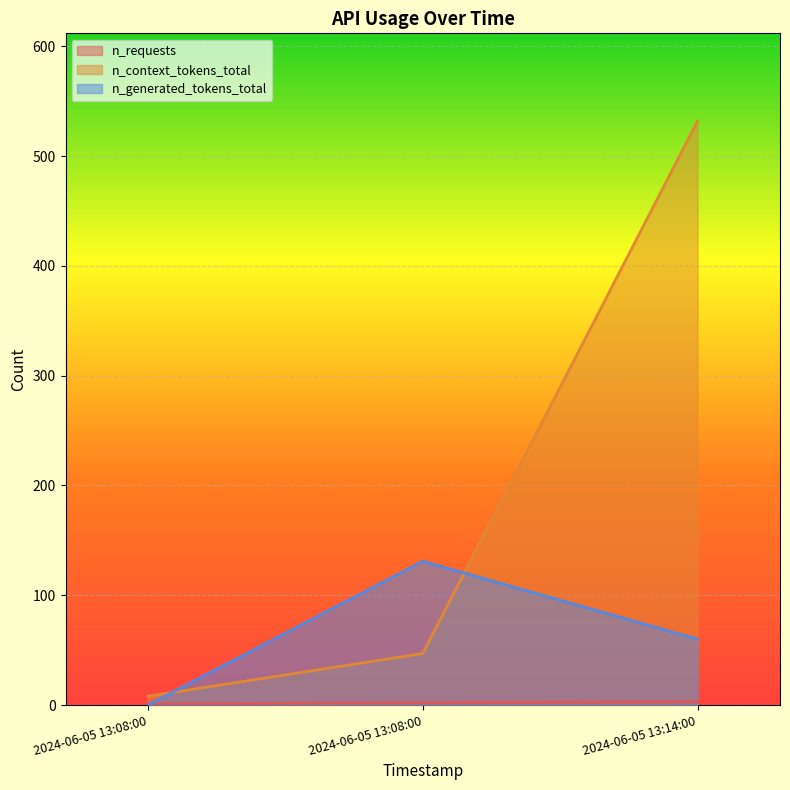

Which series changed the most between 2024-06-05 13:08:00 and 2024-06-05 13:08:00?

n_generated_tokens_total